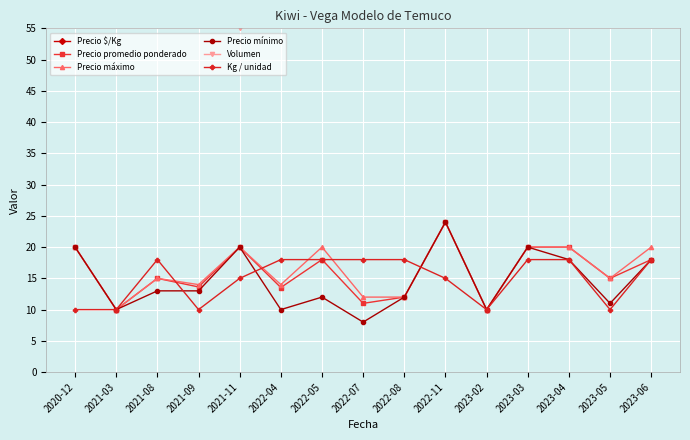

What are all the series names shown in the legend?

Precio $/Kg, Precio promedio ponderado, Precio máximo, Precio mínimo, Volumen, Kg / unidad